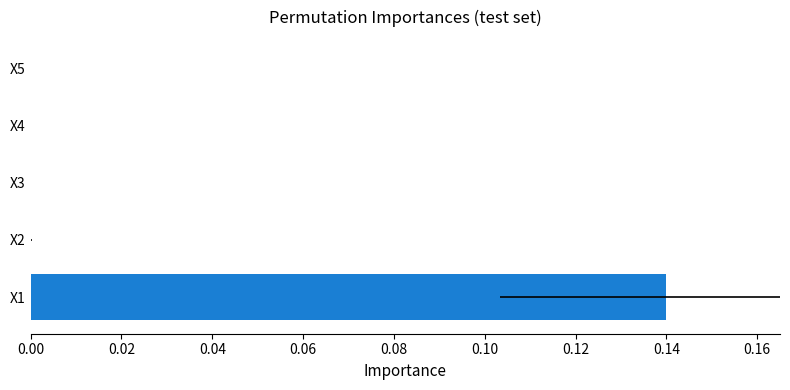

What is the sum of the values at X1 and X4?

0.1